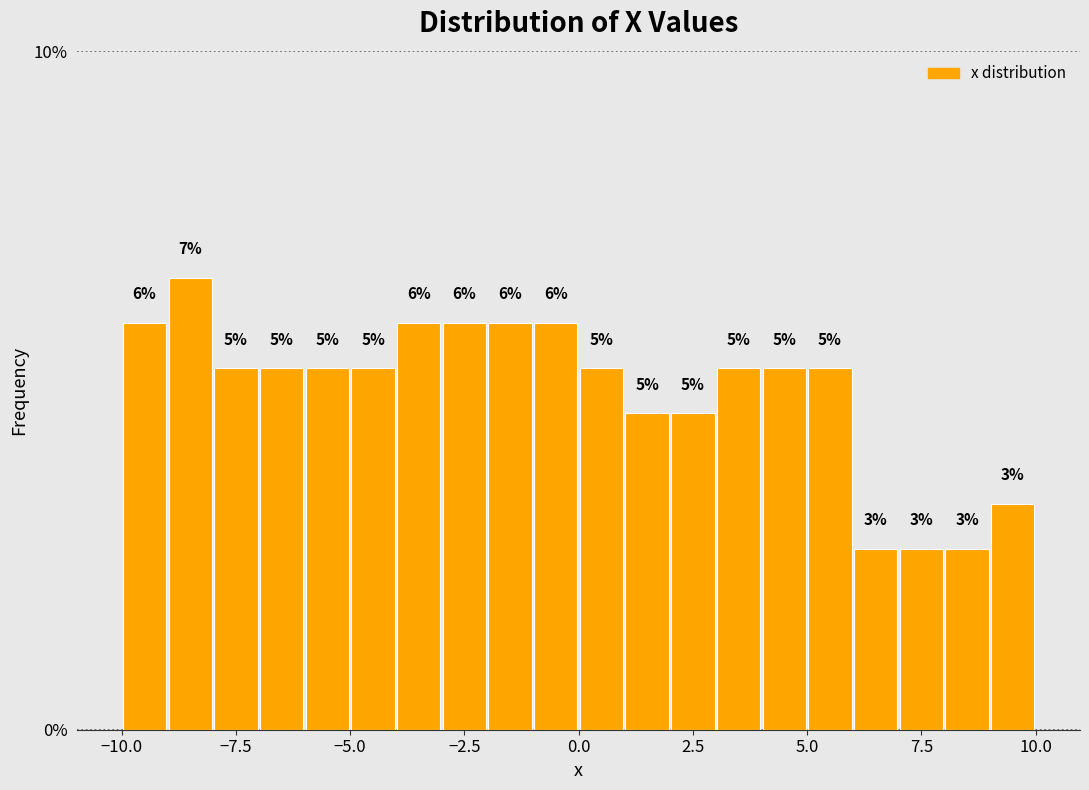

Read against the x-axis, roughly where is the centre of the tallest bar?

-8.5